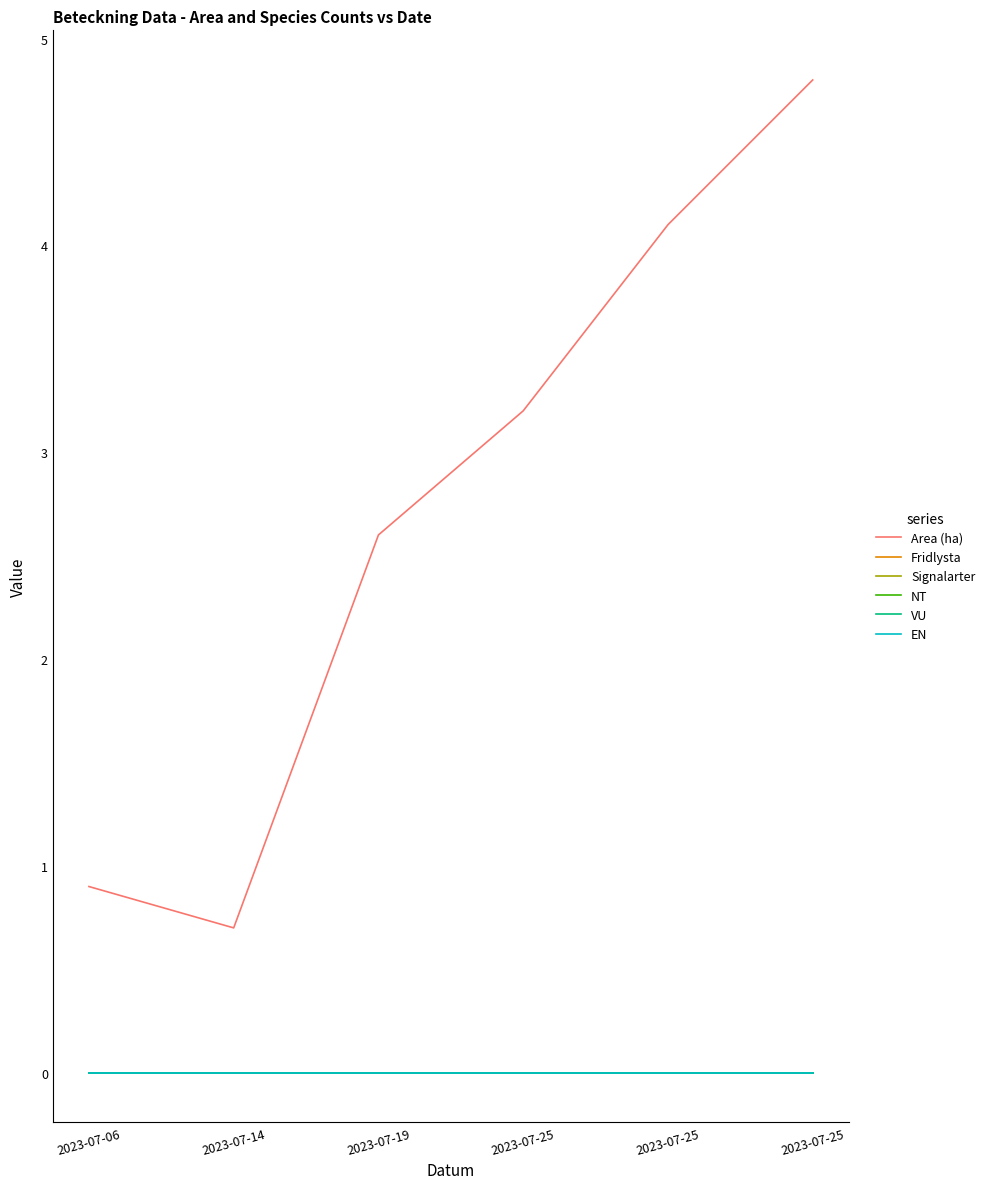

Does the chart display data point markers on the line(s)?

No